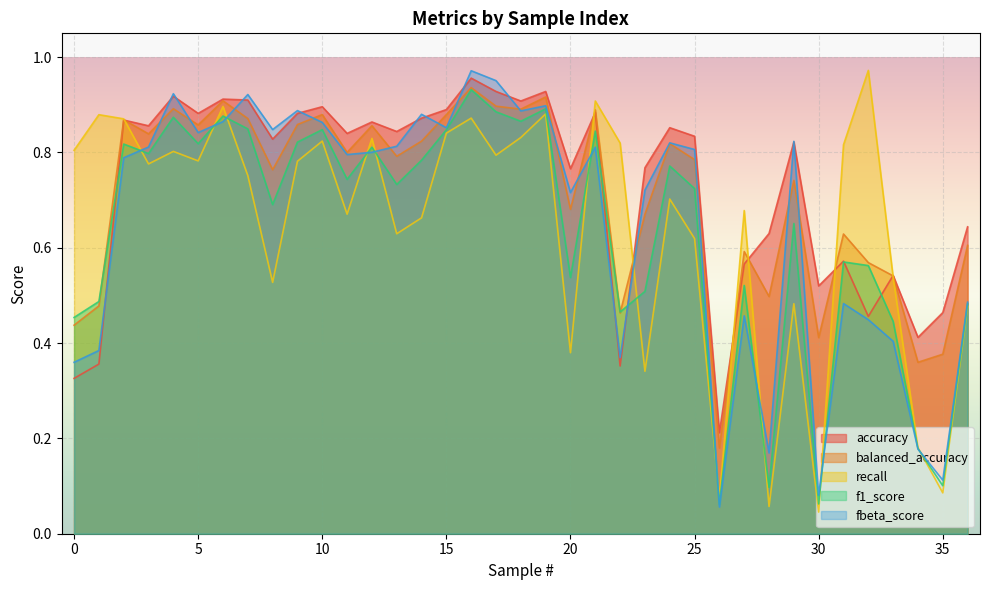

In balanced_accuracy, how many points are higher than both neighbors (excluding endpoints)?

12